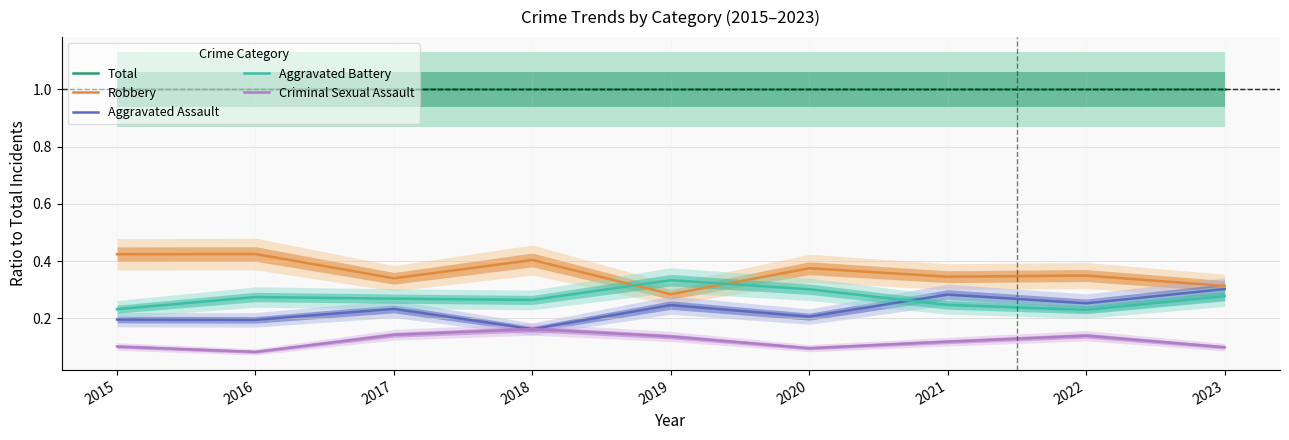

True or false: Robbery and Criminal Sexual Assault cross at least once.

False